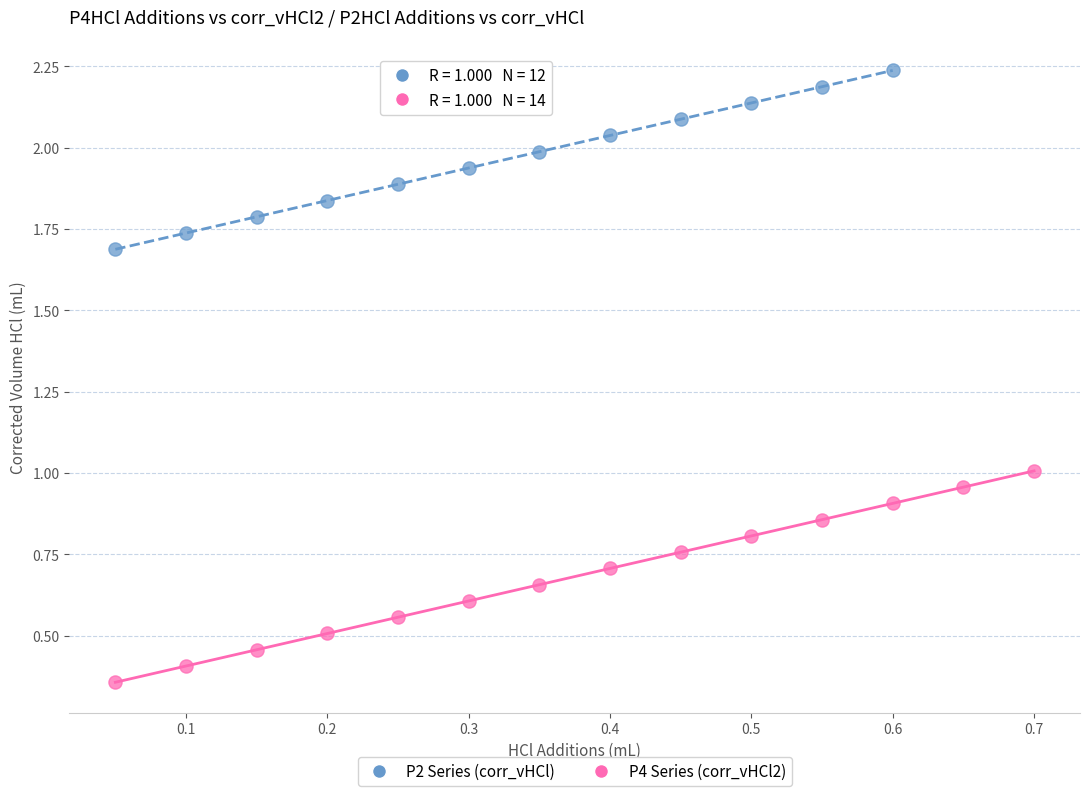

Which series reaches the minimum Y coordinate?

P4 Series (corr_vHCl2)